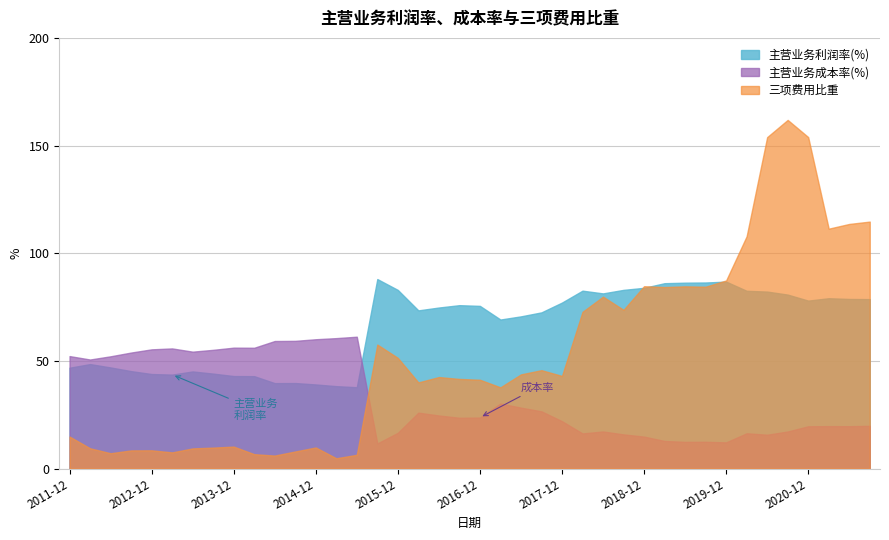

At which category is the sum across all series the highest?

2020-09-30